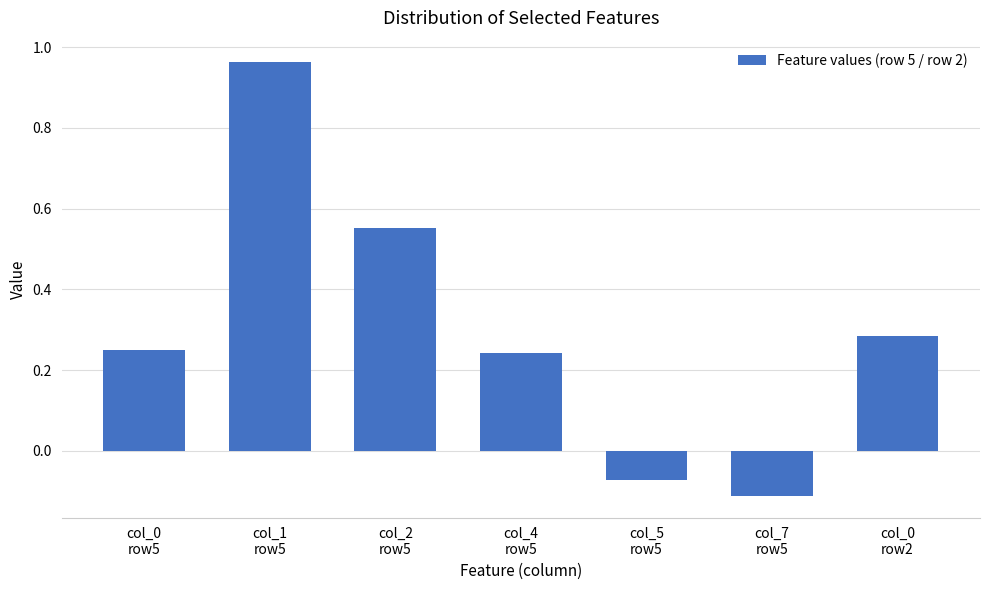

What is the difference between the second highest and minimum values?

0.7